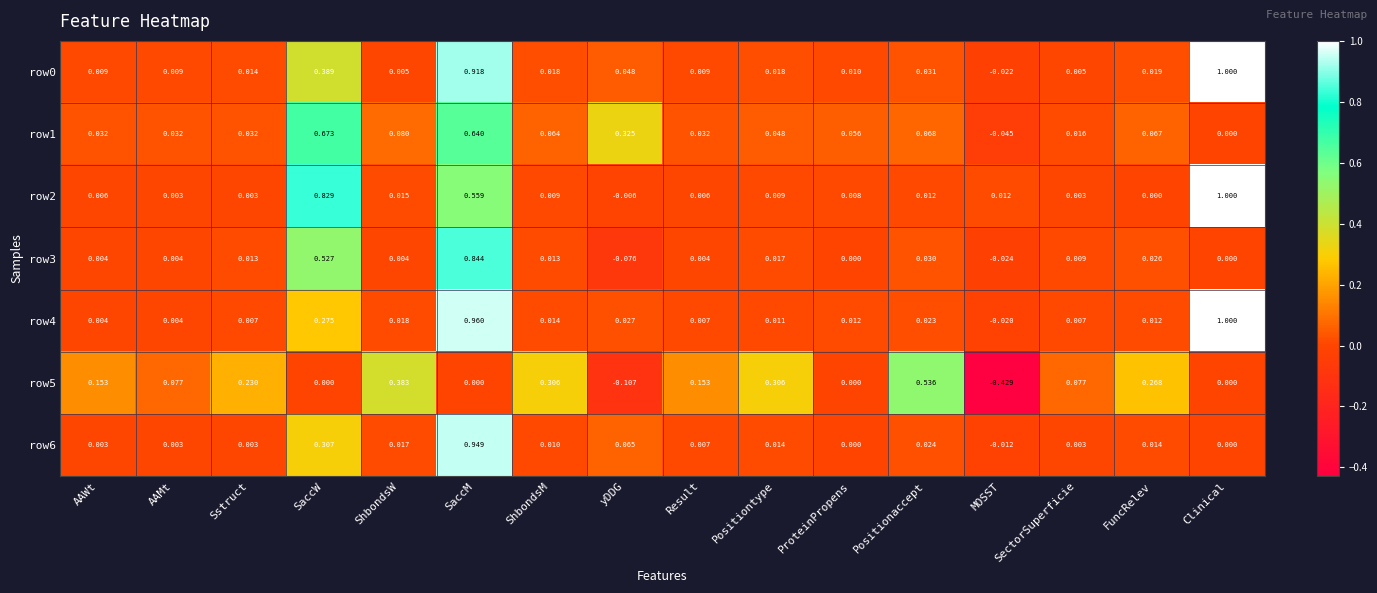

At which category does the chart reach its minimum across all series?

MOSST